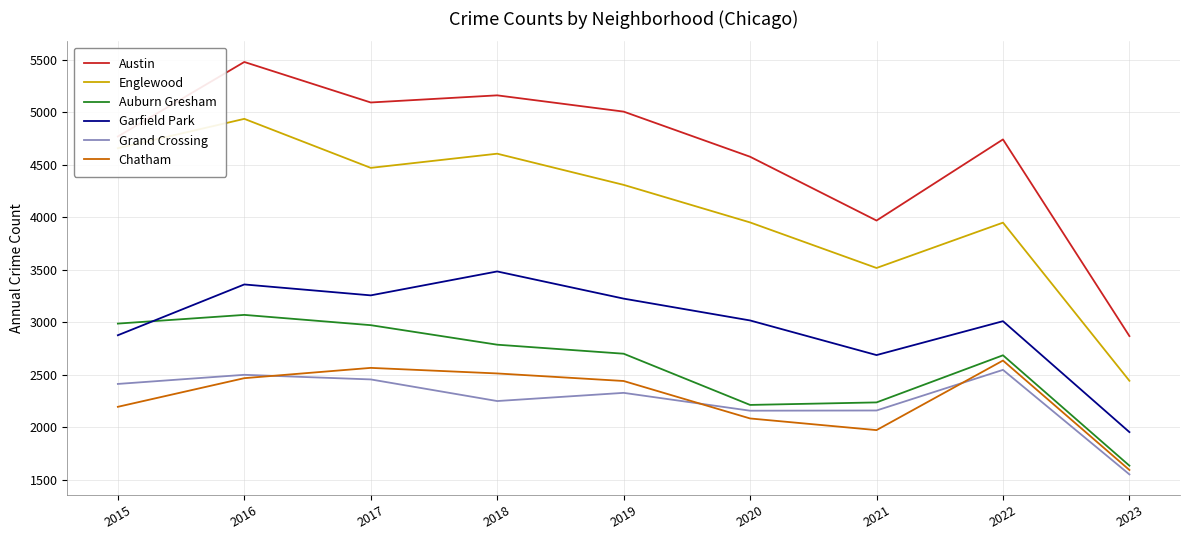

What is the difference between the highest and lowest values at 2019?

2680